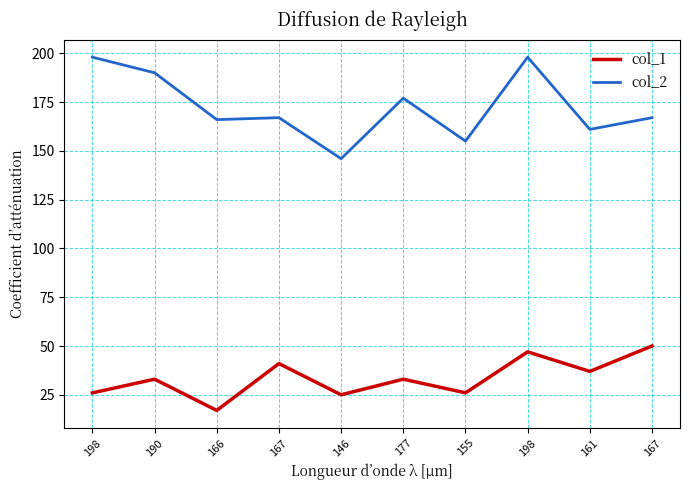

What is the greatest value displayed?

198